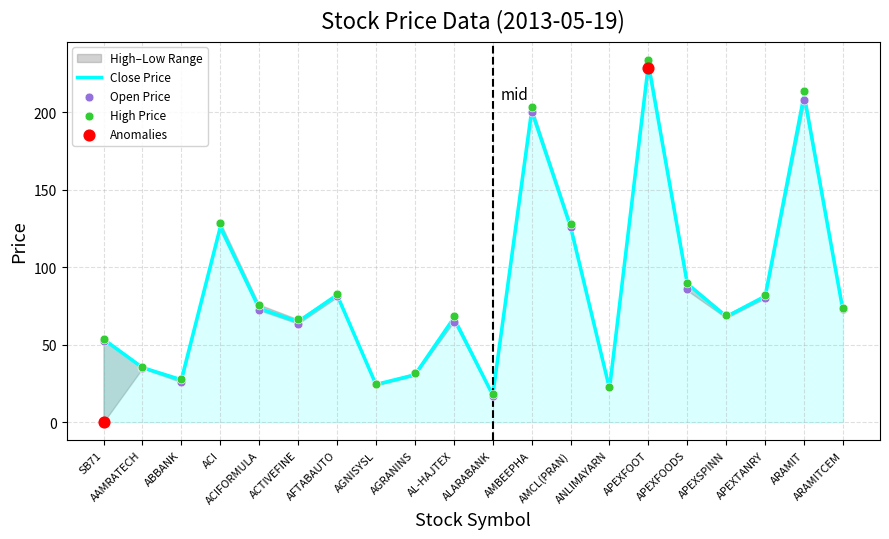

What is the total value across all series at ALARABANK?

52.8